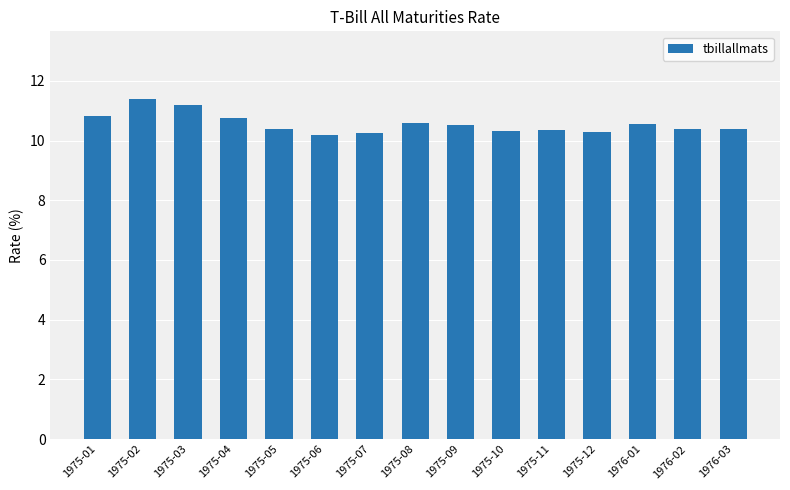

What is the smallest value displayed?

10.2